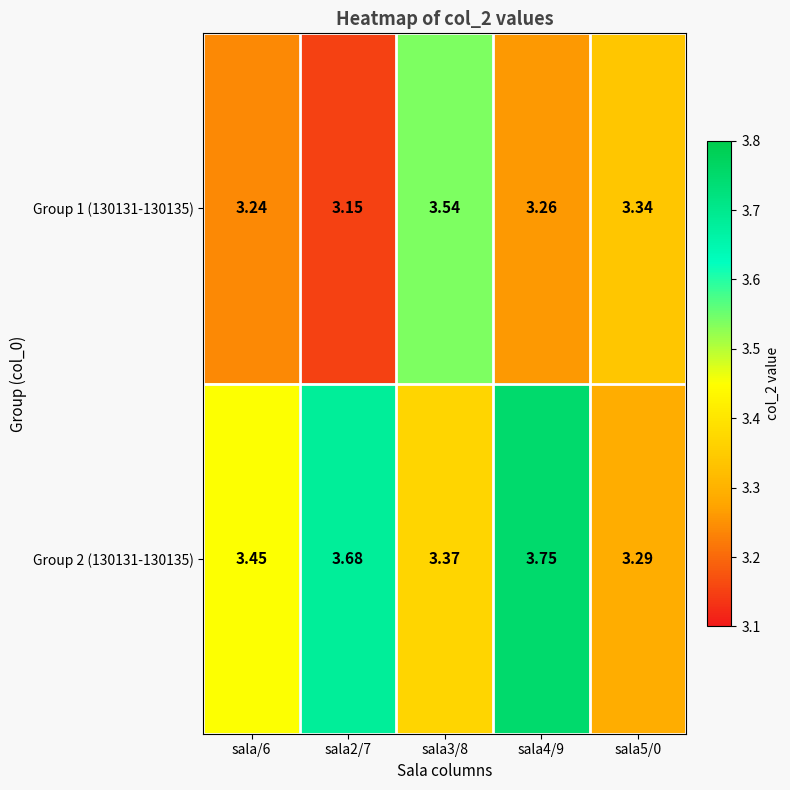

Is the value of Group 1 (130131-130135) at sala2/7 greater than the value of Group 2 (130131-130135) at sala/6?

No